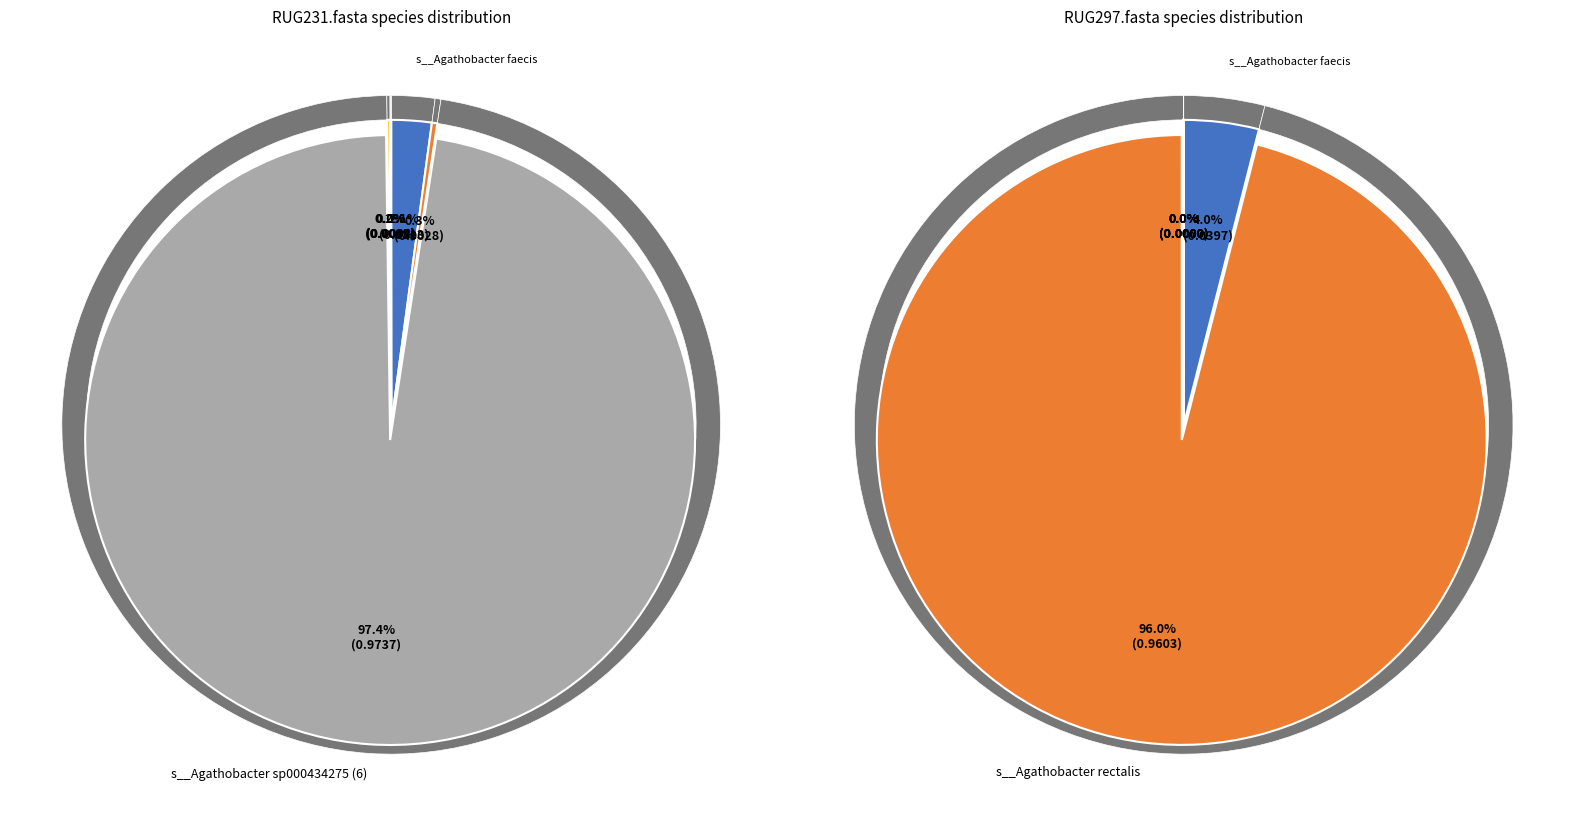

Which category has the smallest portion of the pie?

s__Agathobacter sp900547695